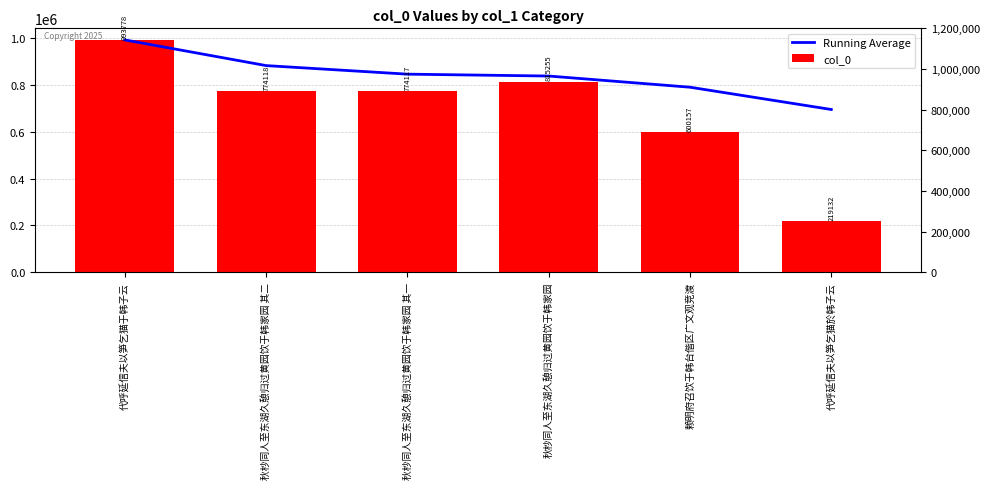

What is the label of the 5th bar from the right?

秋杪同人至东湖久憩归过黄园饮于韩家园 其二